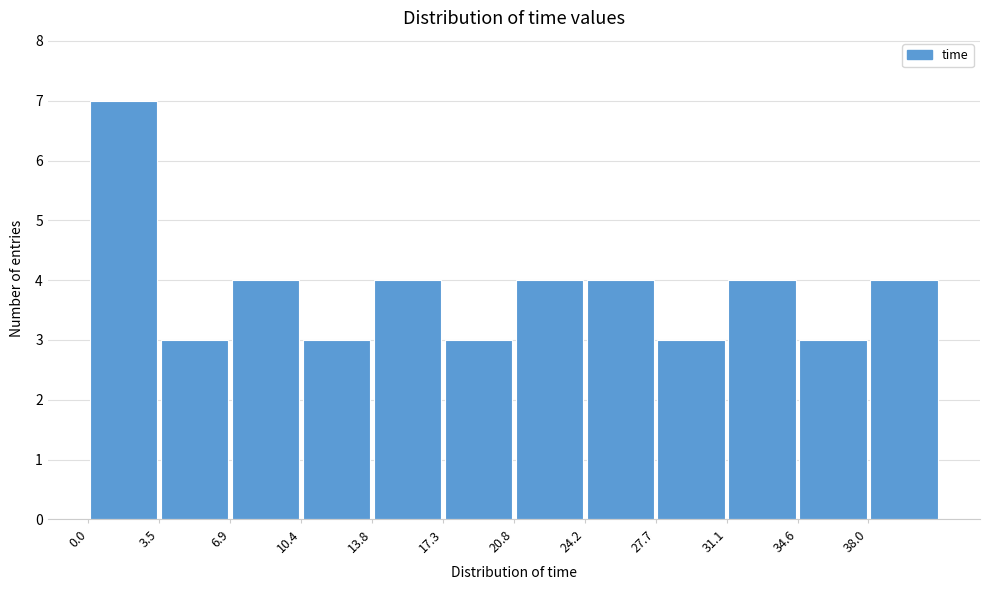

What is the height of the bar covering 31.0 to 34.5 on the x-axis? Neither the bar edges nor the heights are printed on the chart, so give them approximately, as read against the axes.

4